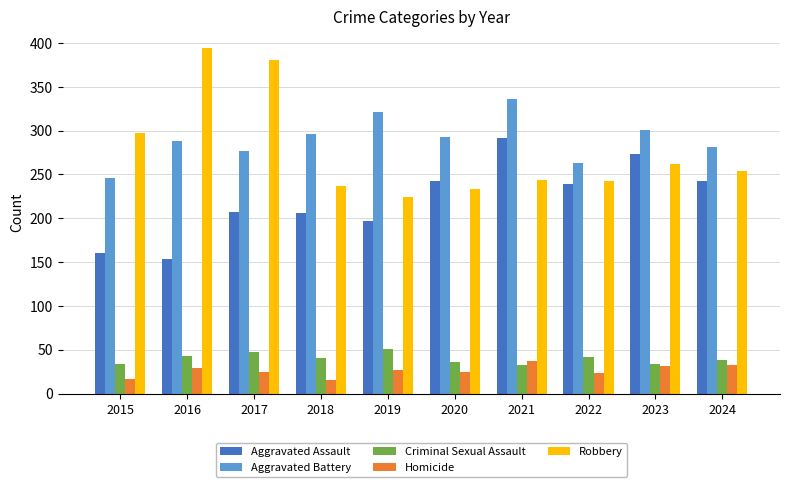

What is the difference between the second highest and second lowest values in the Aggravated Assault series?

113